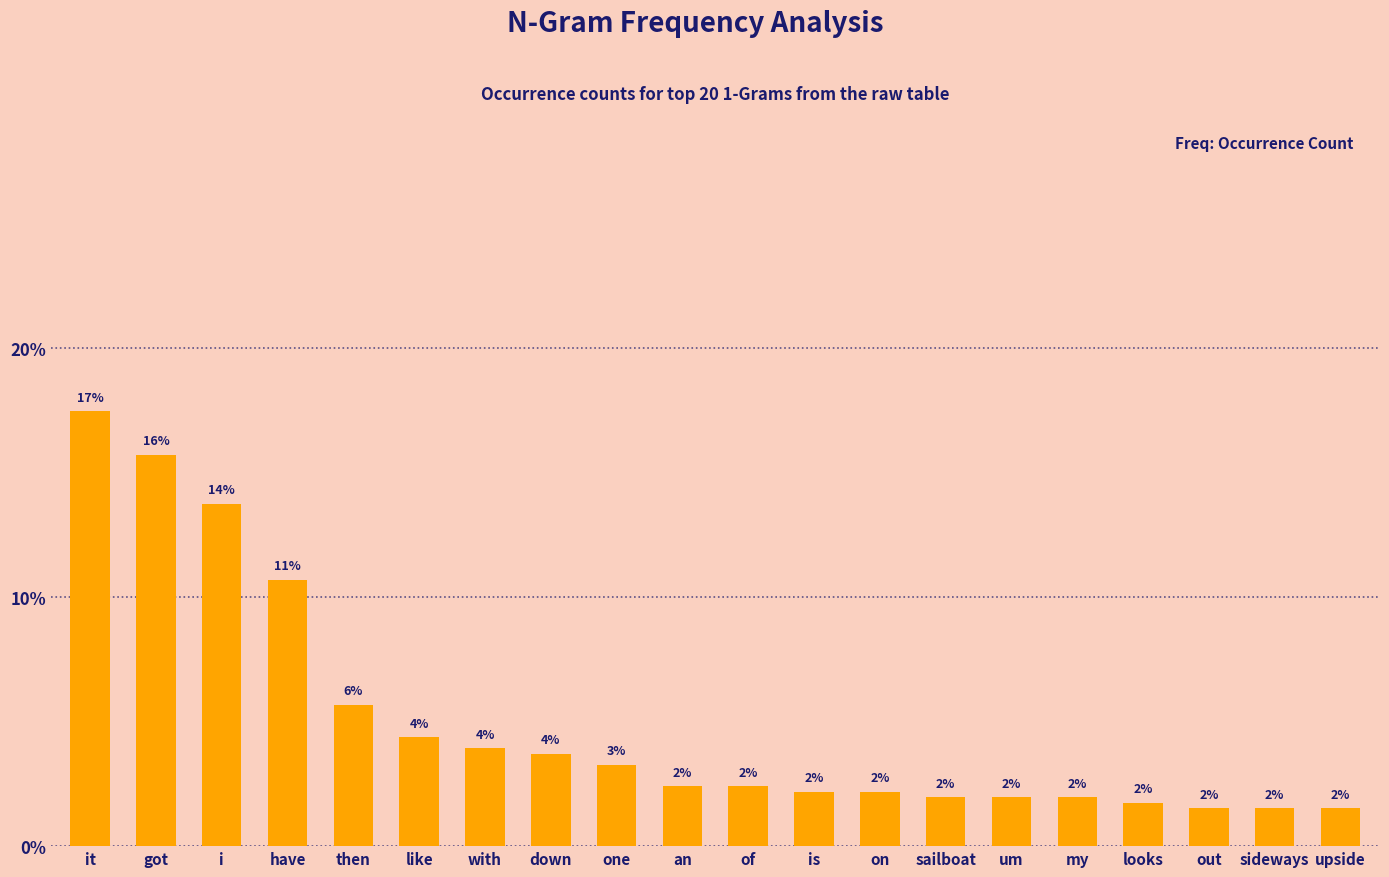

What is the label of the 14th bar from the left?

sailboat